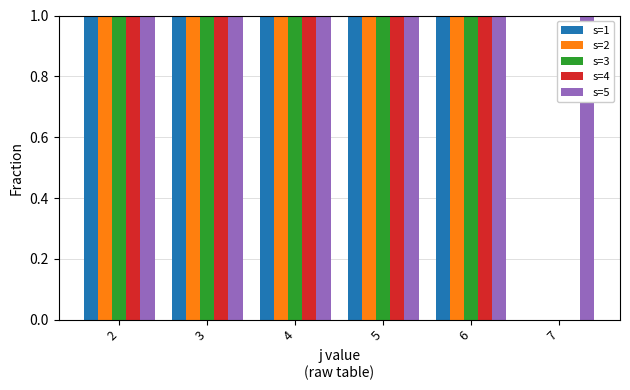

How many groups of bars are there?

6